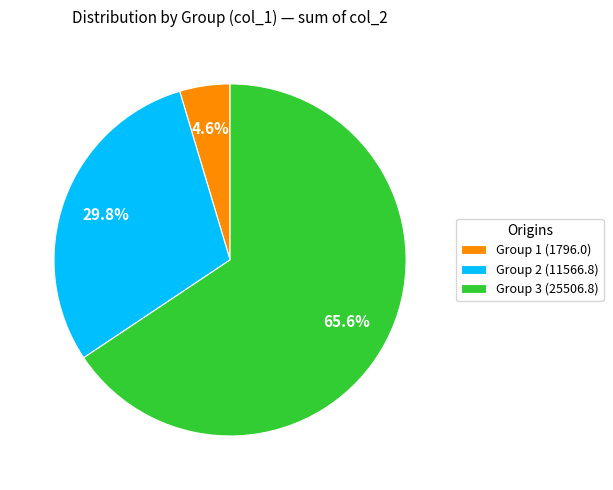

What is the largest slice in the pie chart?

Group 3 (25506.8)